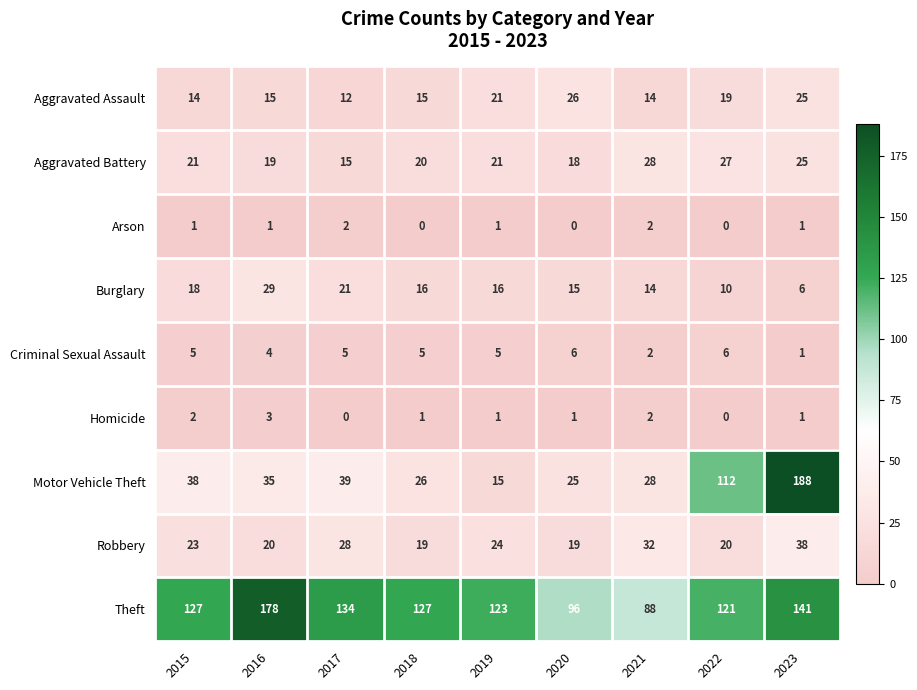

Which series has the largest range (max minus min)?

Motor Vehicle Theft